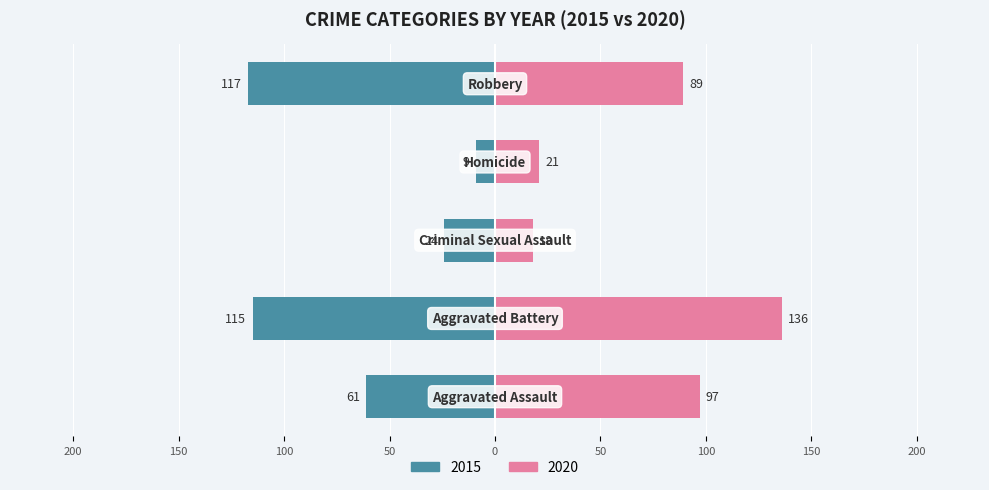

The 2020 series shows 136 at Aggravated Battery. True or false?

True